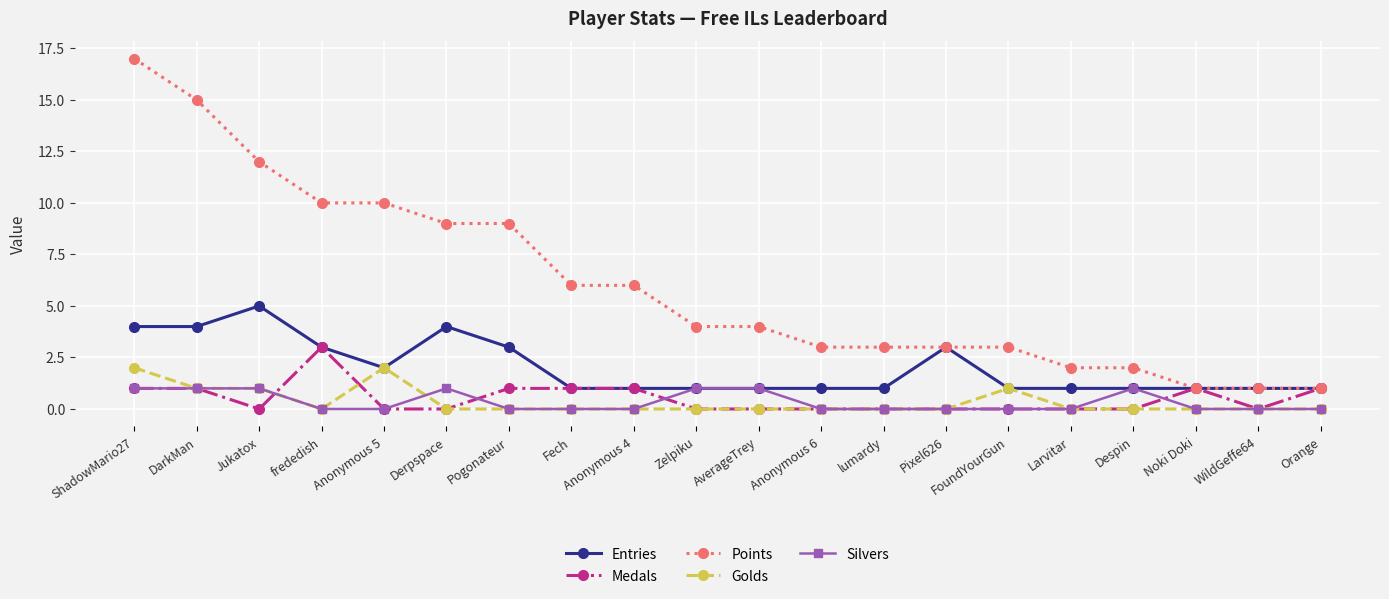

What is the difference between the Medals values at frededish and lumardy?

3